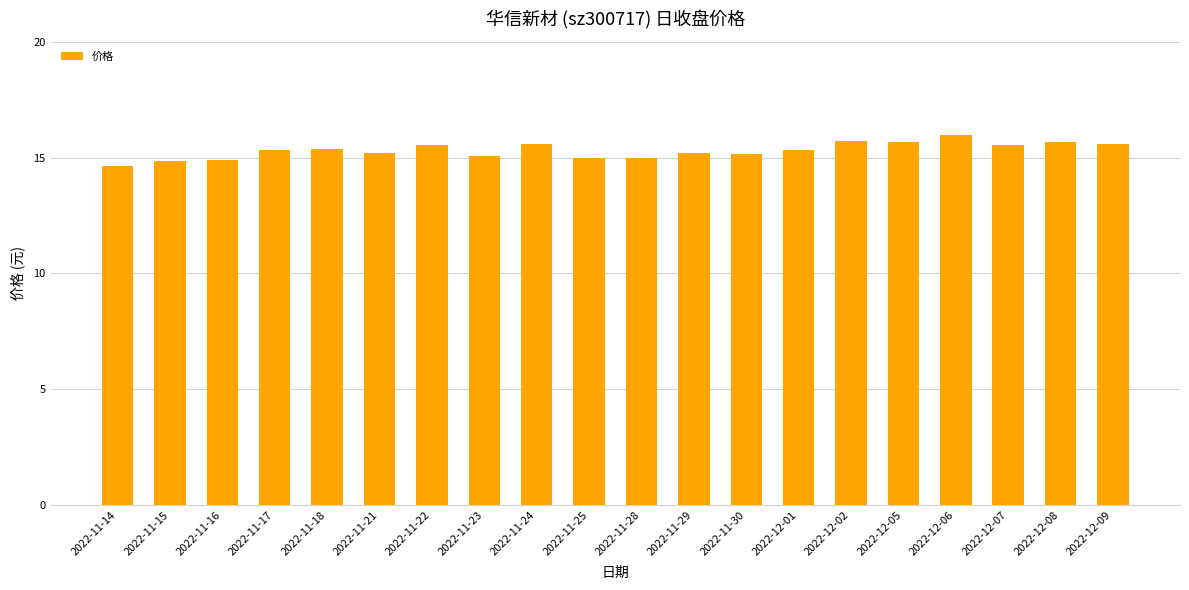

What is the value of the 13th bar from the left?

15.2